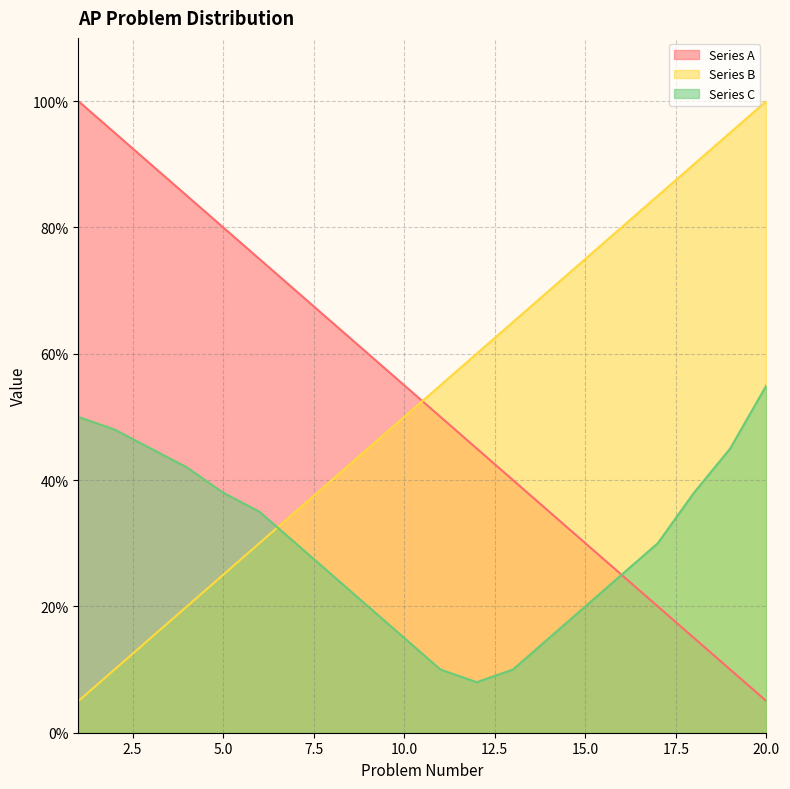

What is the difference between the Series C values at 1 and 8?

25